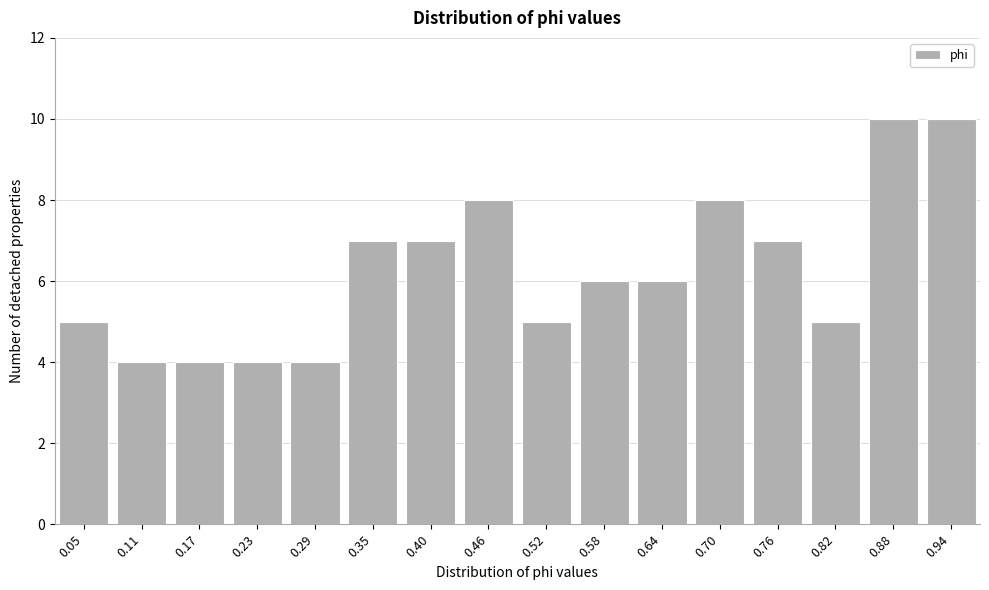

Reading left to right, list all the values displayed in this chart.

5	4	4	4	4	7	7	8	5	6	6	8	7	5	10	10